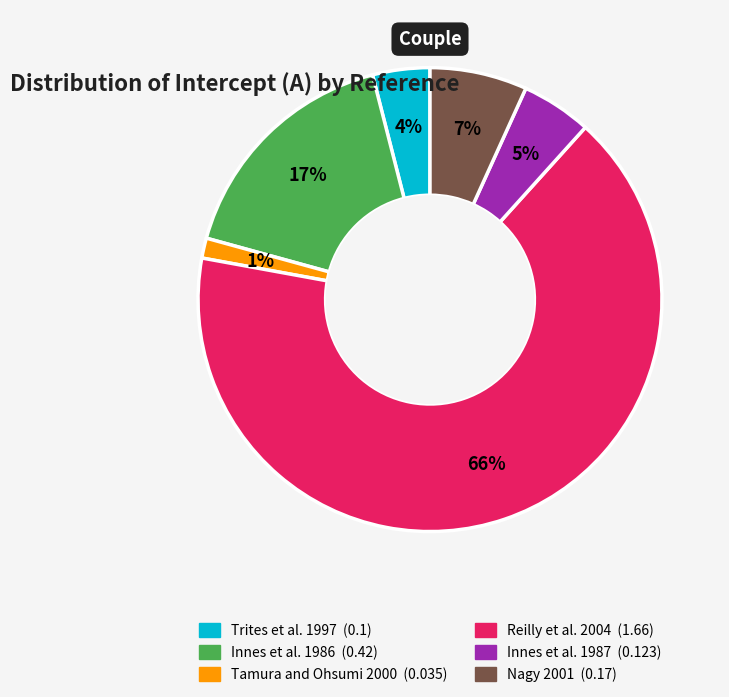

Which slice is the largest?

Reilly et al. 2004